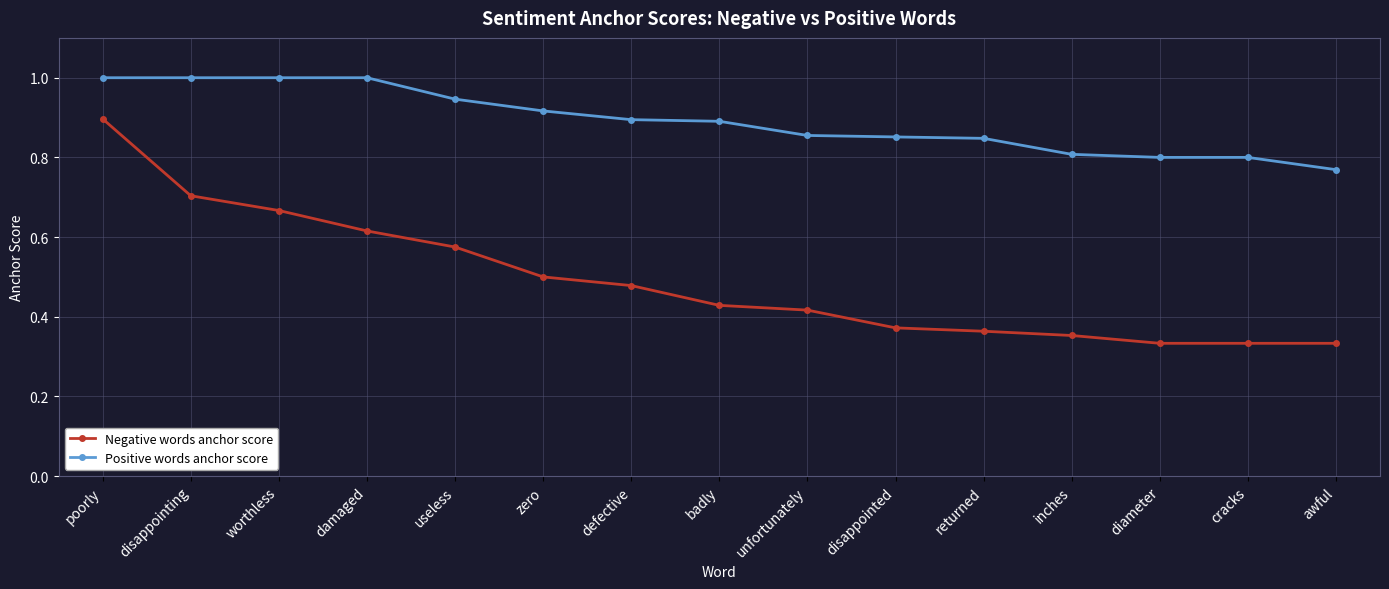

True or false: Positive words anchor score and Negative words anchor score intersect in this chart.

False